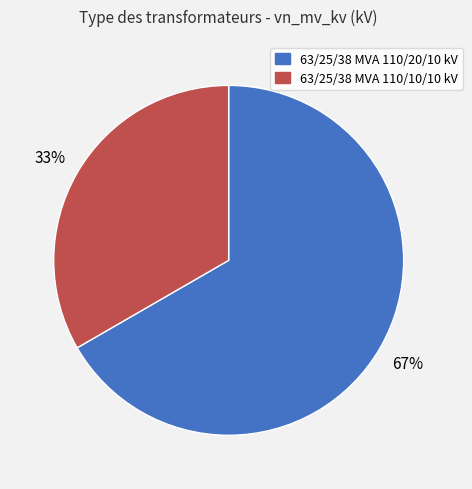

What is the majority slice?

63/25/38 MVA 110/20/10 kV